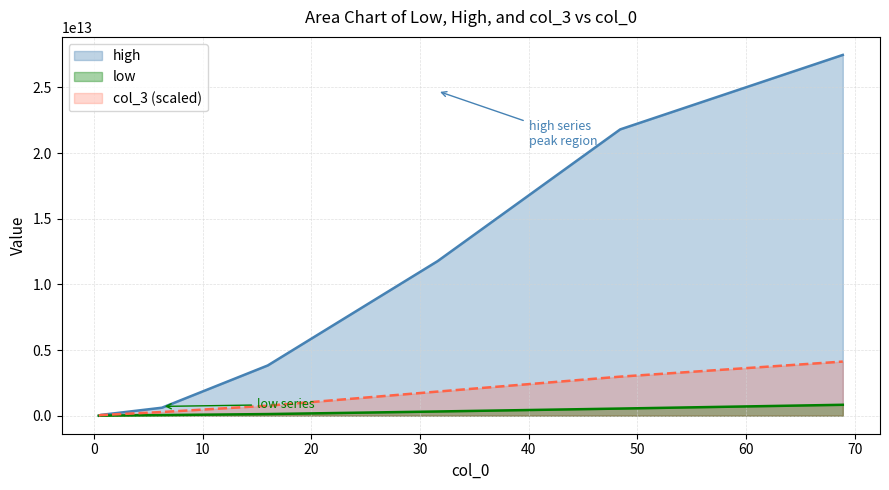

Which series has the widest spread of values?

high